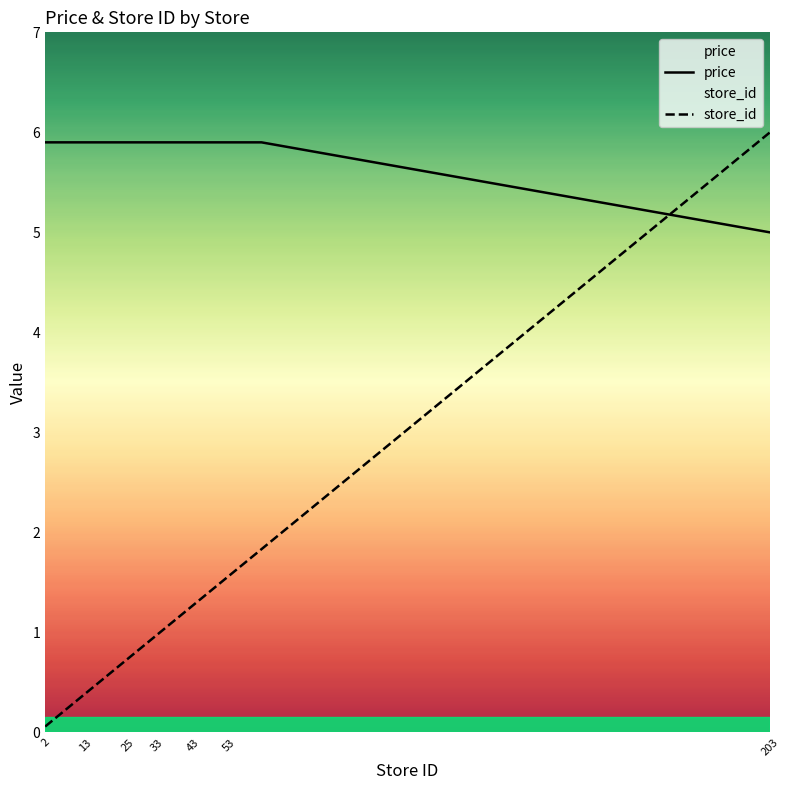

What is the greatest value displayed?

6.0